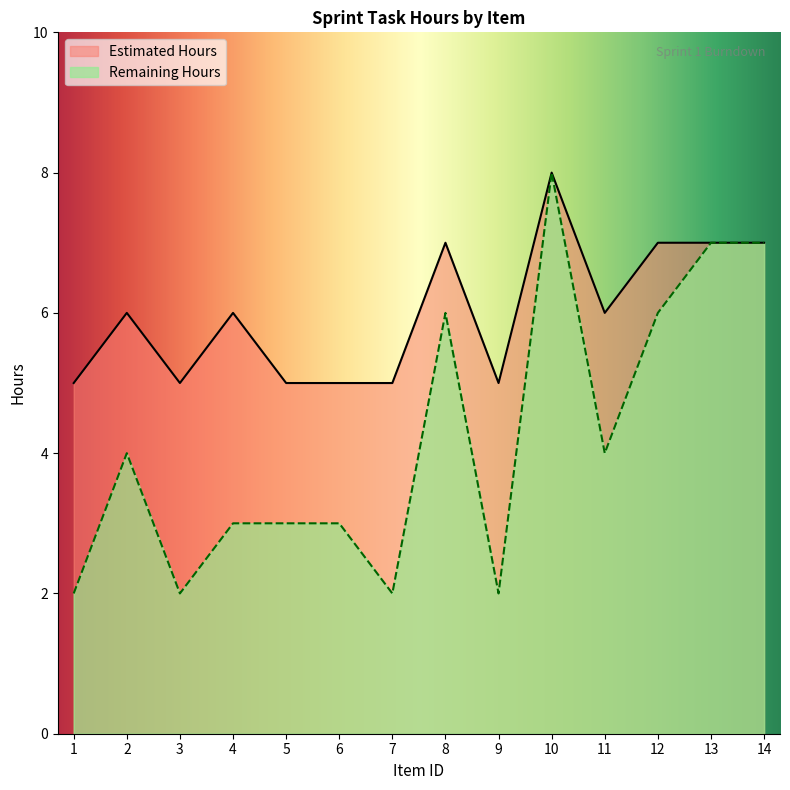

What is the total value across all series at 11?

10